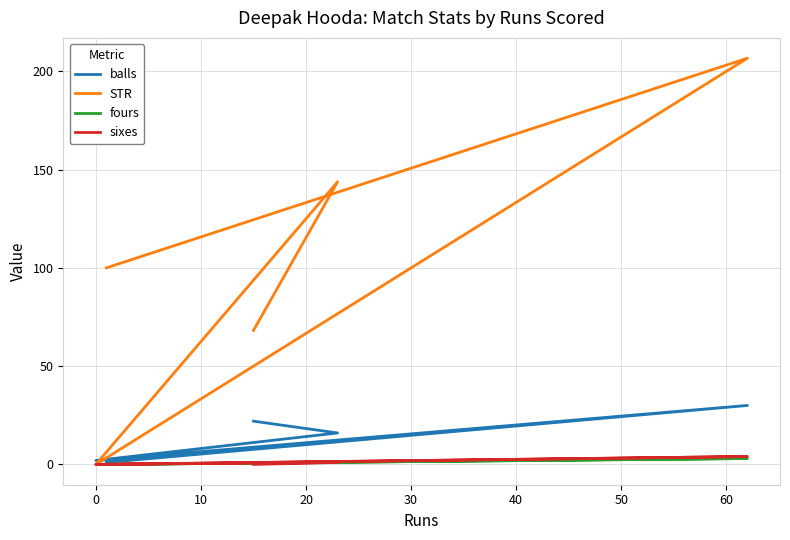

How many interior local valleys does the fours series have?

1